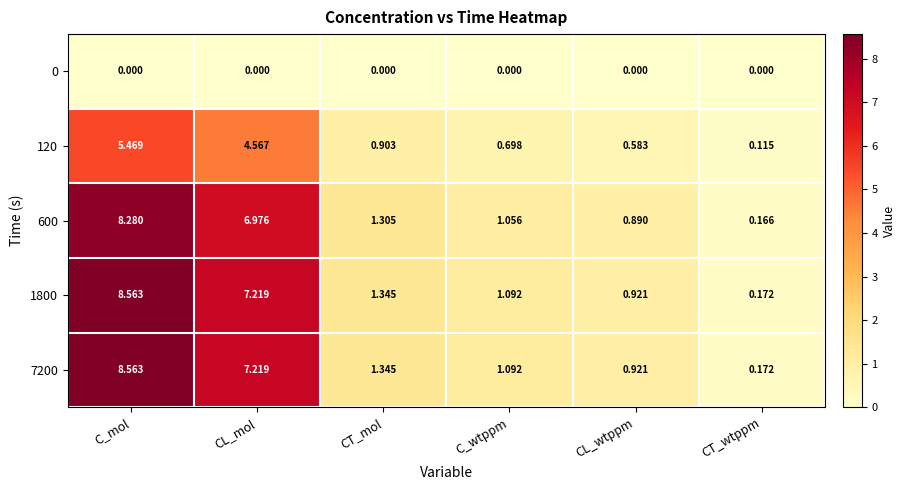

Rank the categories by 7200 value from highest to lowest.

C_mol, CL_mol, CT_mol, C_wtppm, CL_wtppm, CT_wtppm